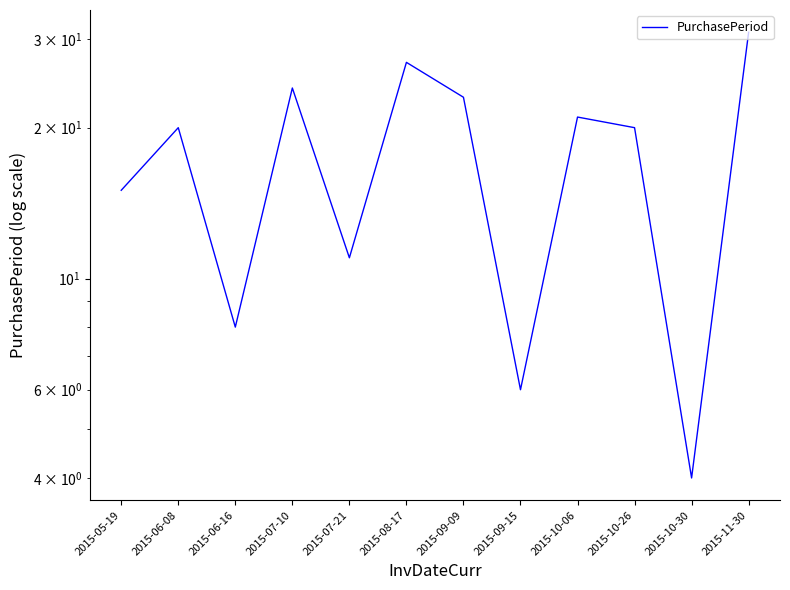

The chart shows a value of 5 at 2015-05-19. True or false?

False